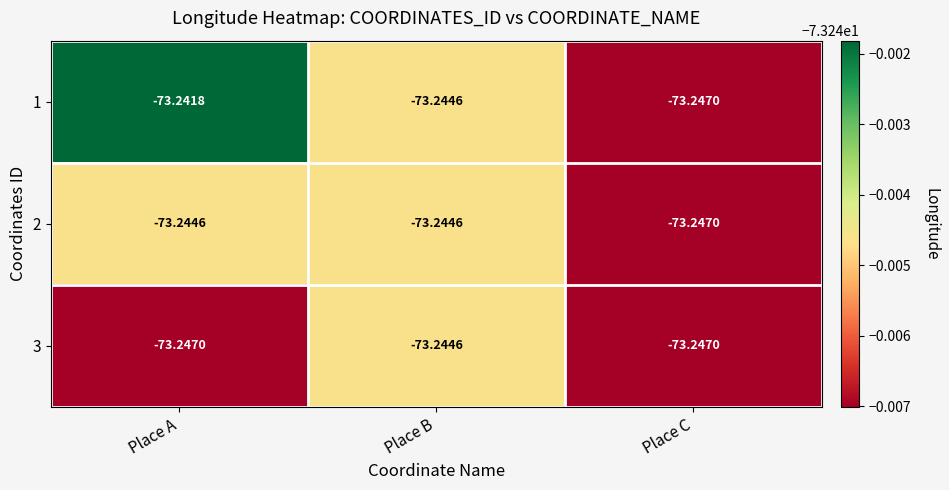

What is the total value across all series at Place A?

-219.7